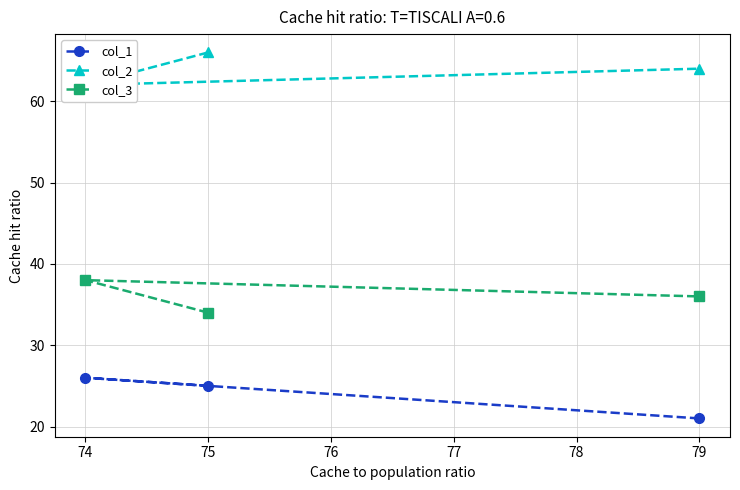

What is the lowest value of the col_1 series?

21